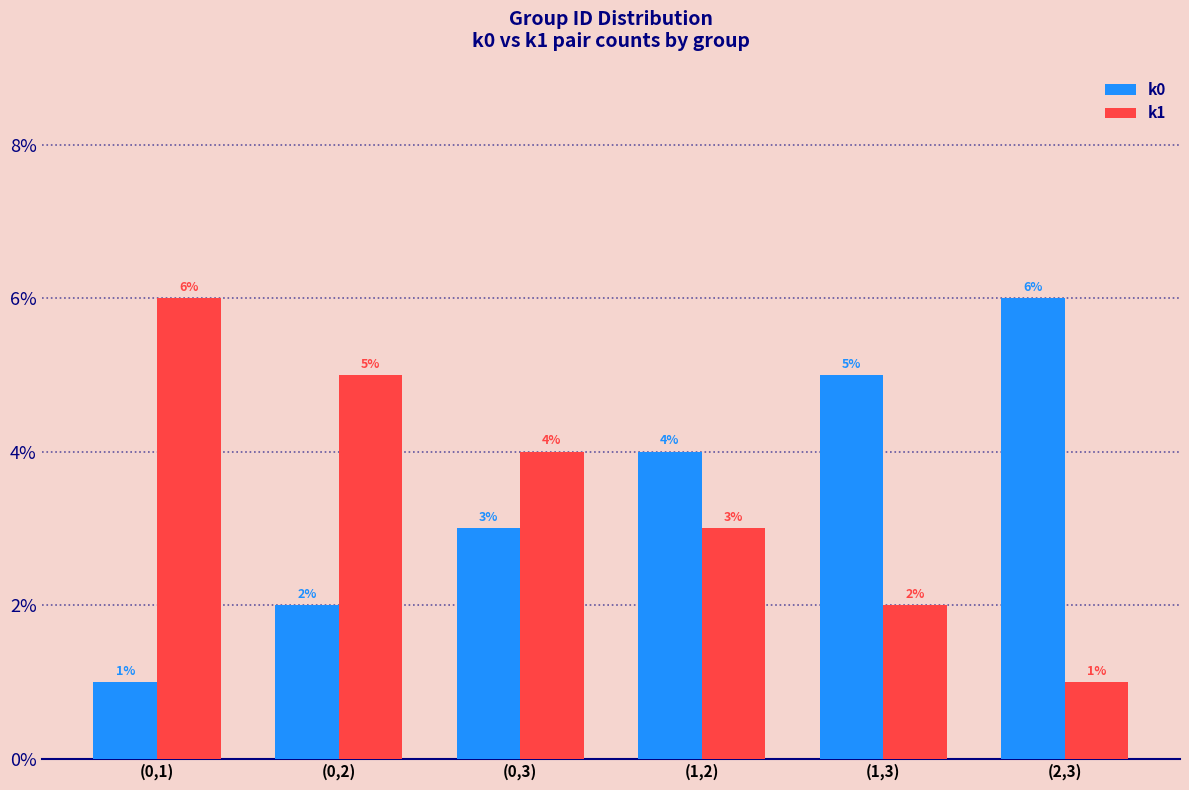

What are all the series names shown in the legend?

k0, k1